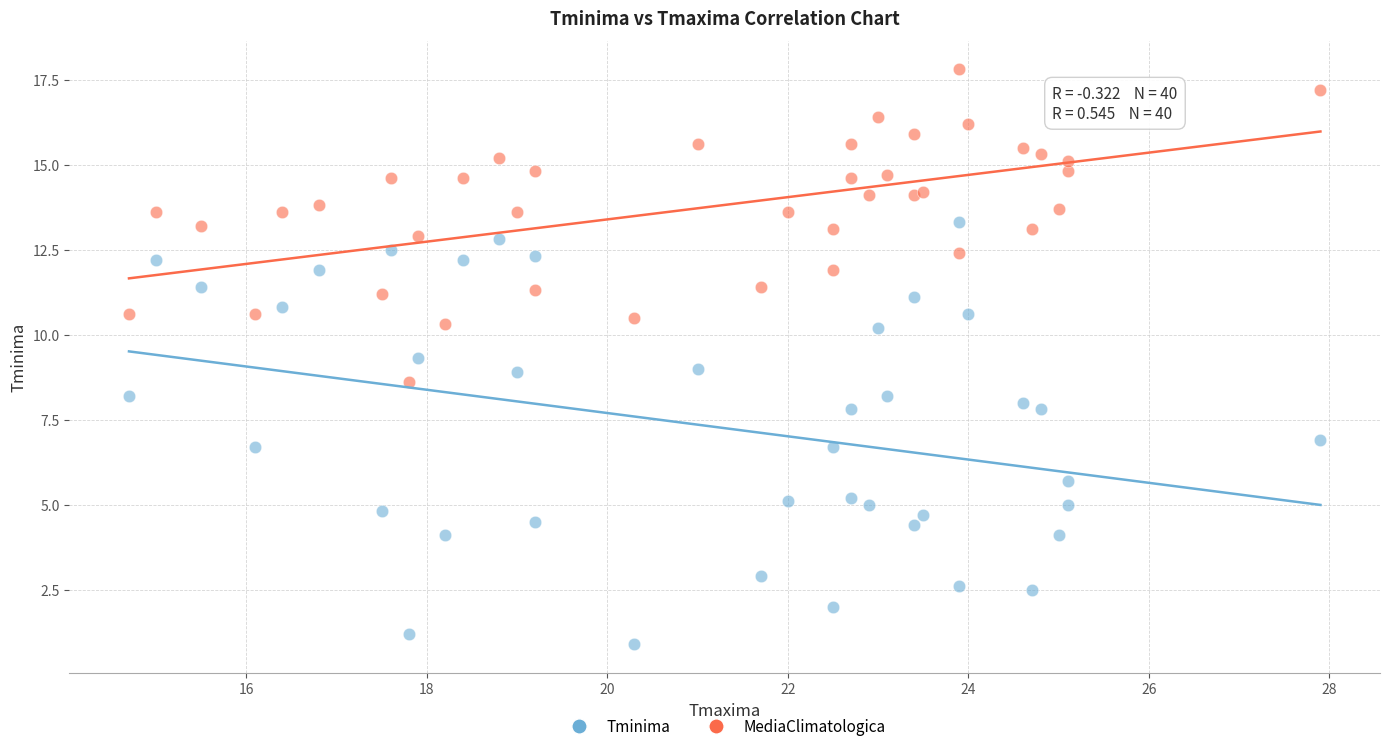

Which series reaches the maximum Y coordinate?

MediaClimatologica